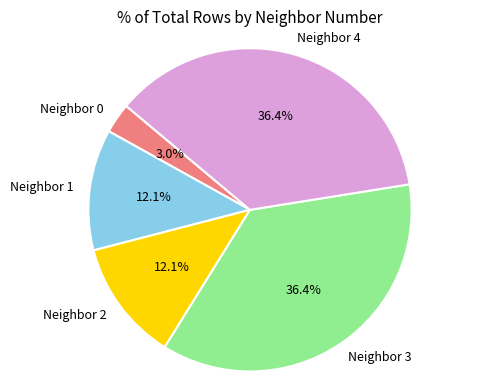

Is the sum of Neighbor 4 and Neighbor 2 greater than half?

No